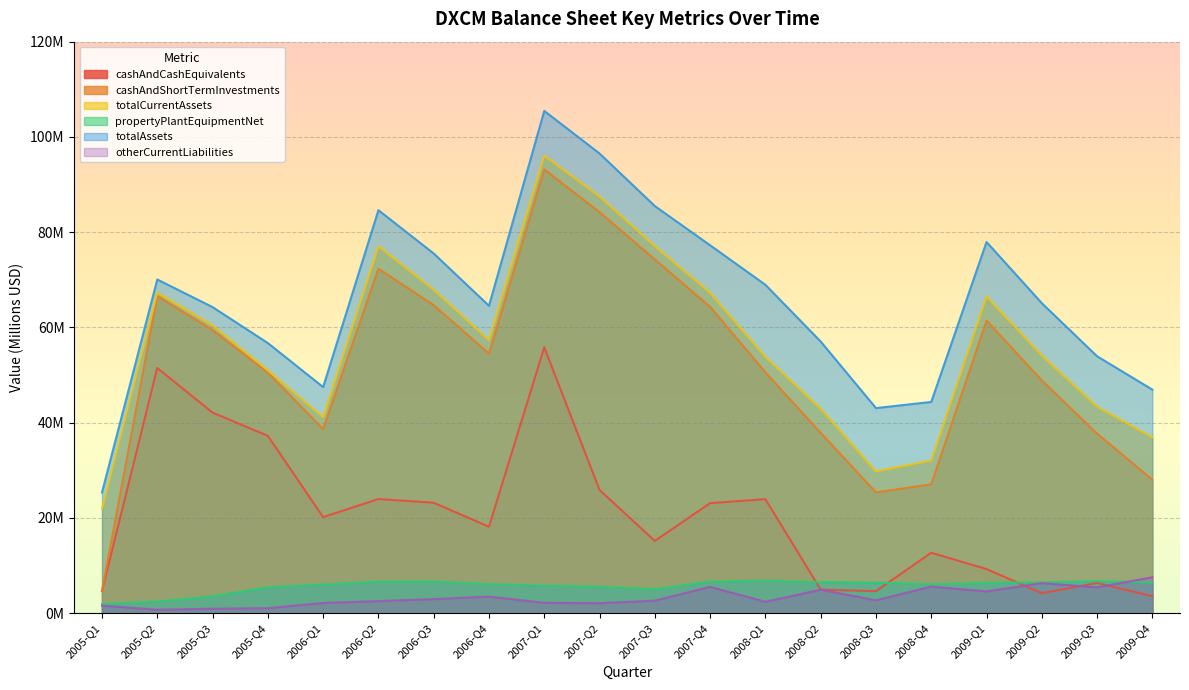

How many values in the cashAndShortTermInvestments series are below 54?

10